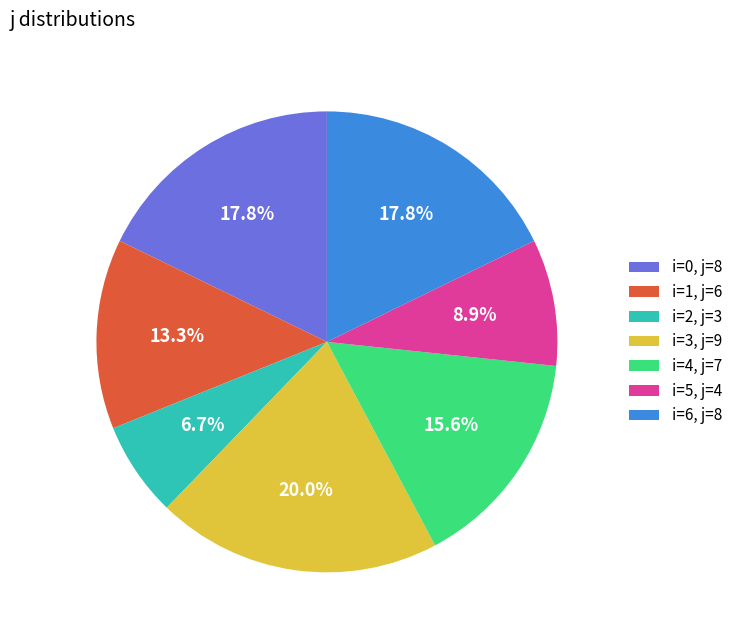

Count the number of slices in the pie.

7